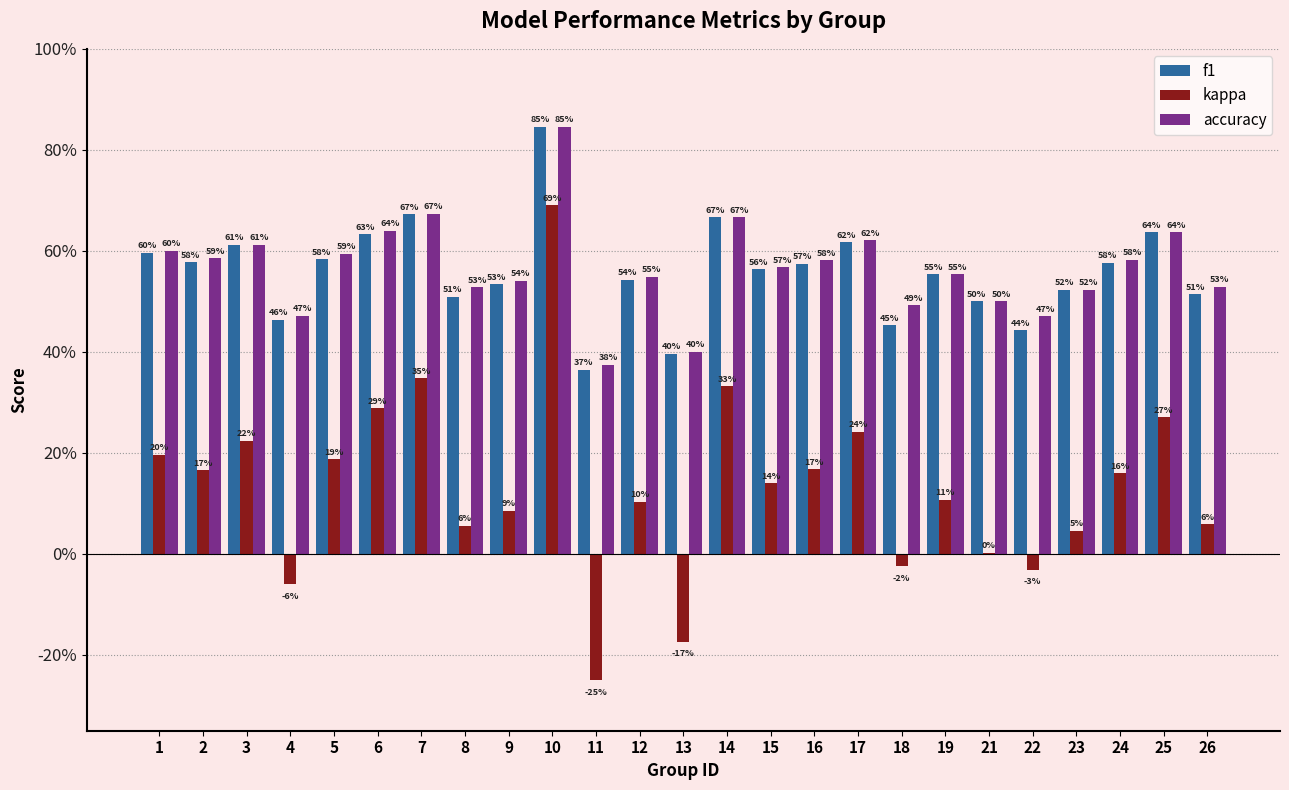

Is it true that f1 equals 0.8 at 10?

True